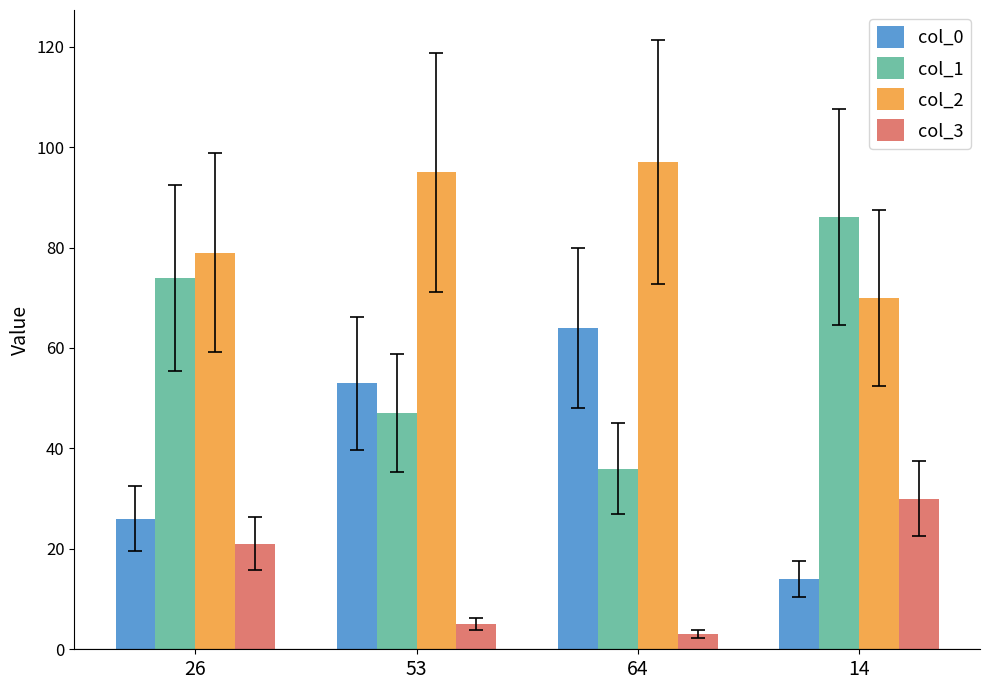

True or false: col_3 has a value of 21 at 26.

True